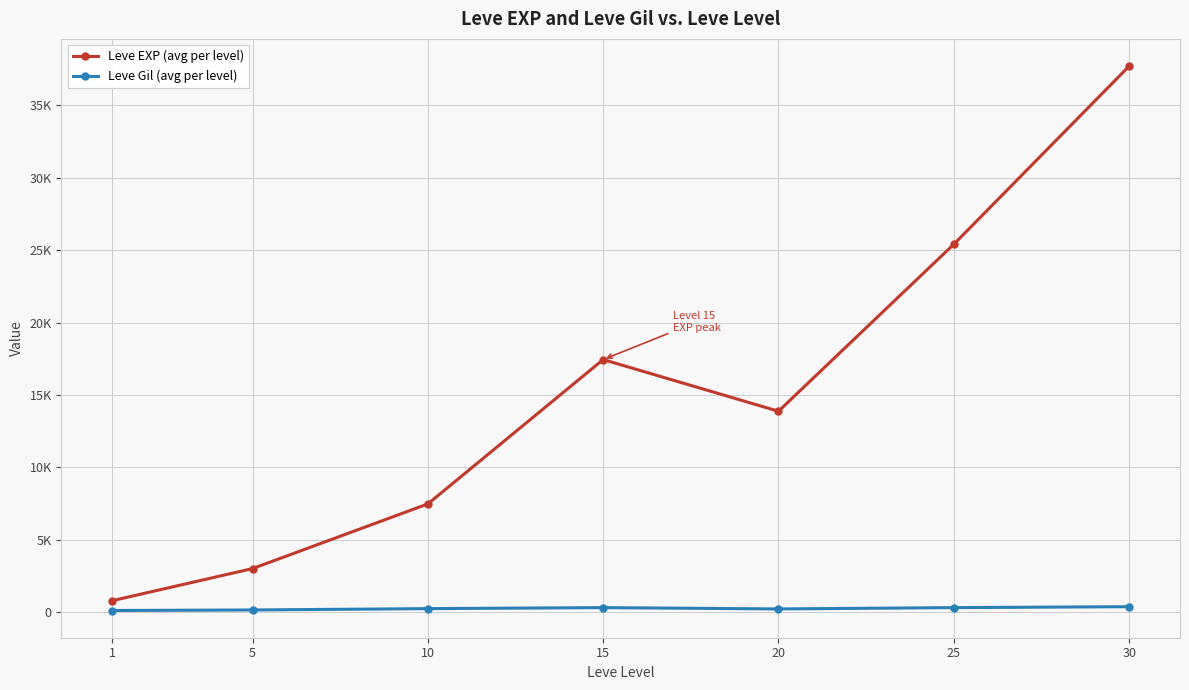

True or false: Leve EXP (avg per level) and Leve Gil (avg per level) intersect in this chart.

False